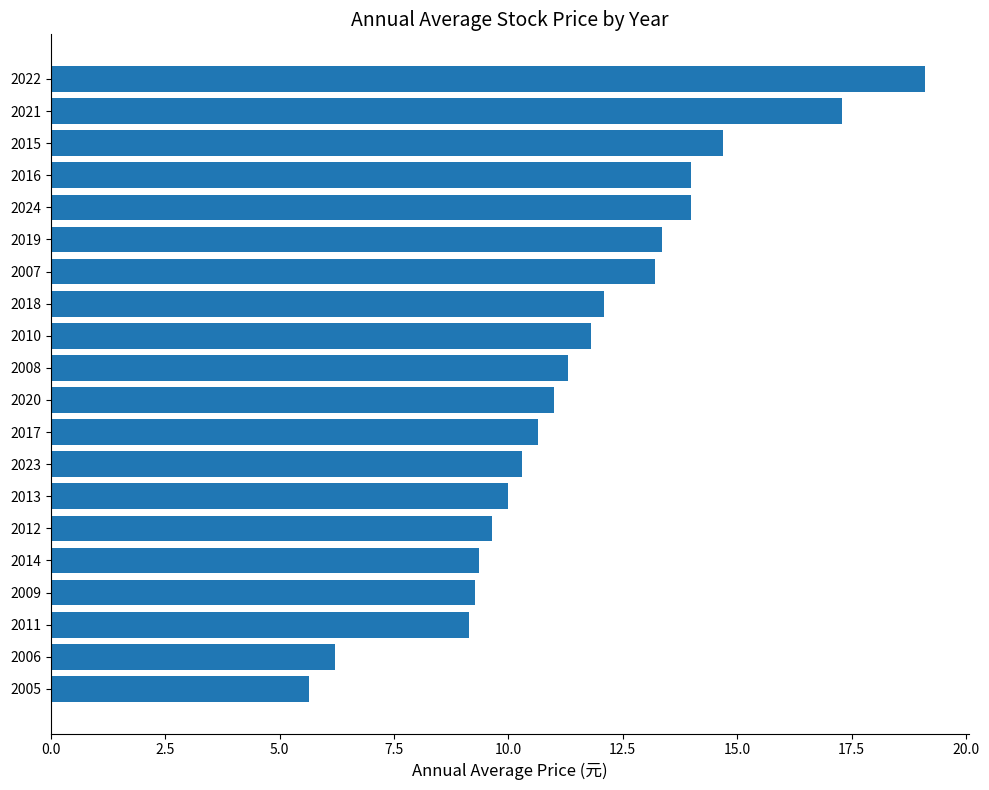

What is the difference between the second highest and second lowest values?

11.1